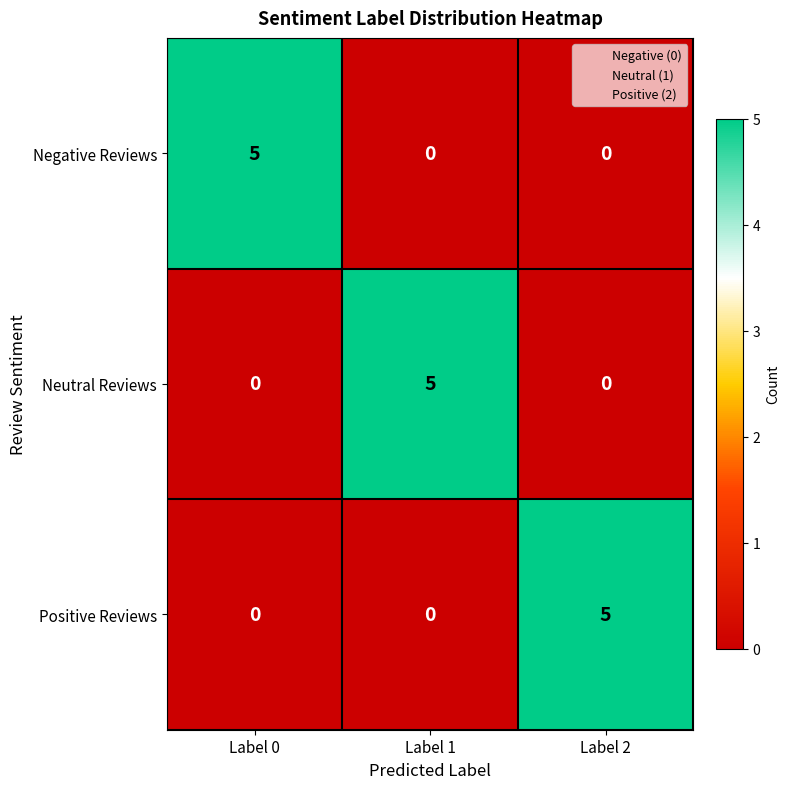

Reading left to right, transcribe all the data shown in this chart.

Negative Reviews: 5	0	0
Neutral Reviews: 0	5	0
Positive Reviews: 0	0	5